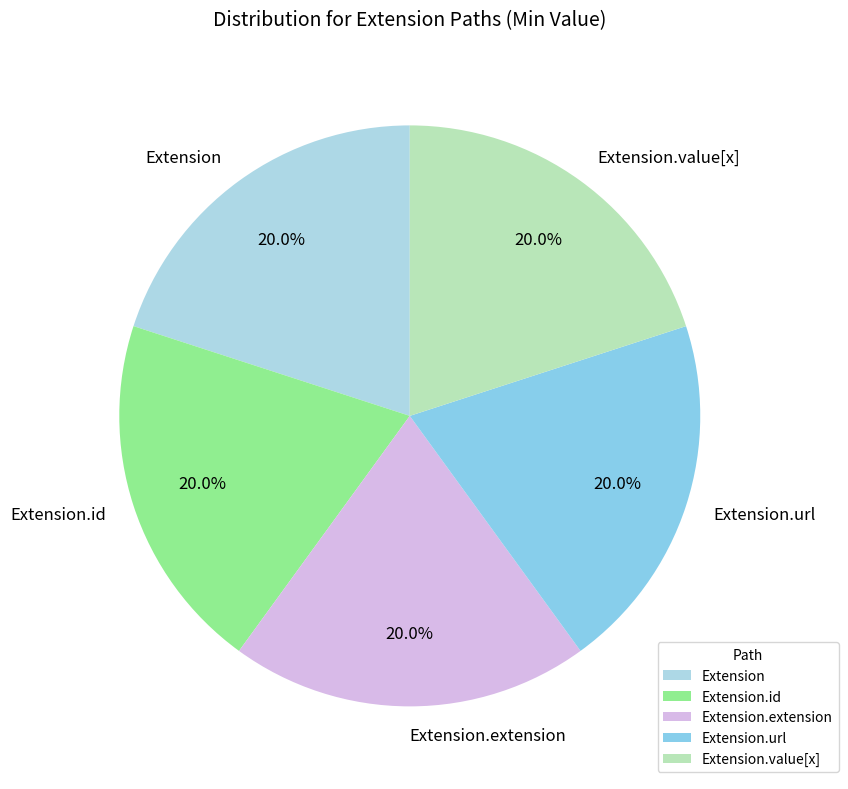

Combined, do Extension.value[x] and Extension.extension account for over 50%?

No